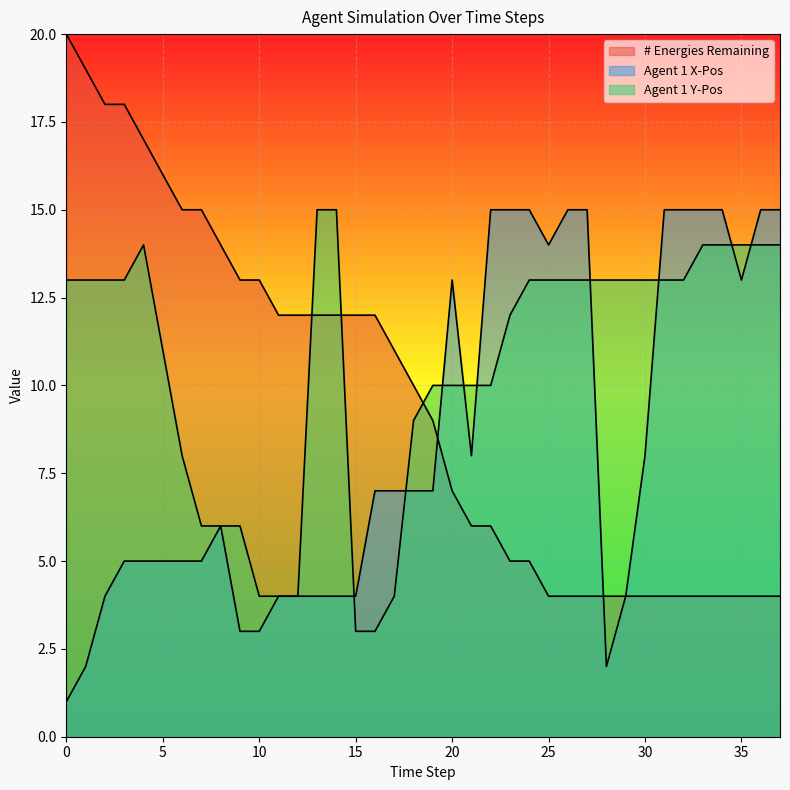

At which label does Agent 1 X-Pos first exceed 7?

20